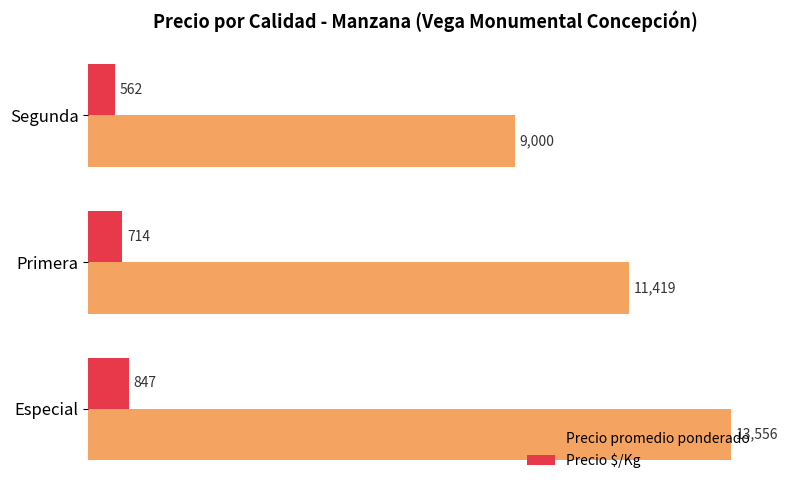

Is it true that Precio promedio ponderado equals 18030 at Especial?

False